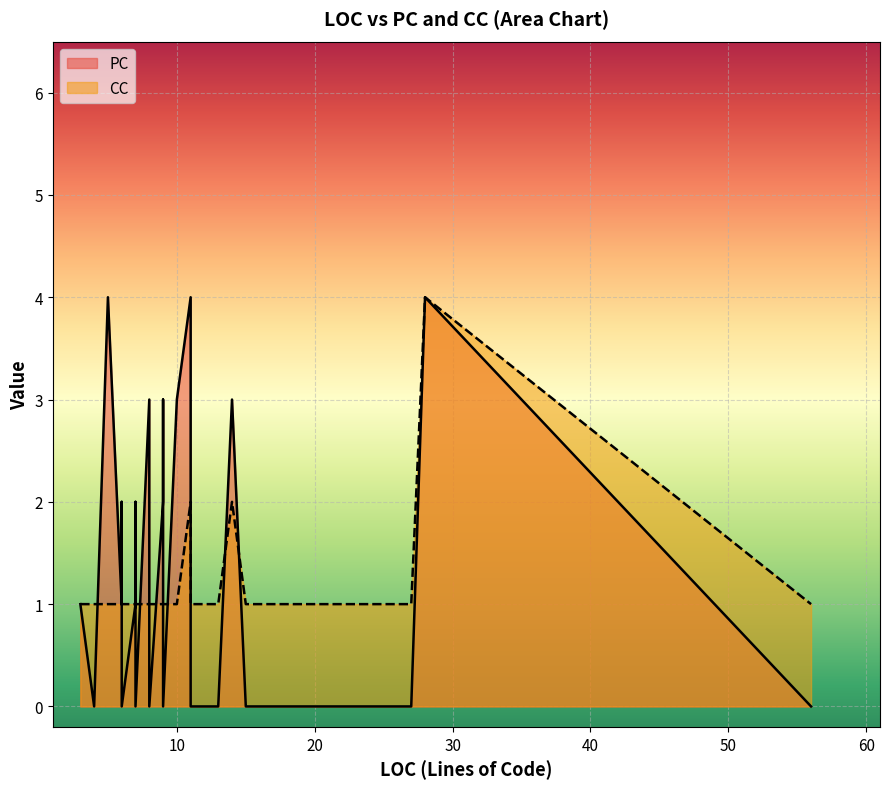

What are all the series names shown in the legend?

PC, CC